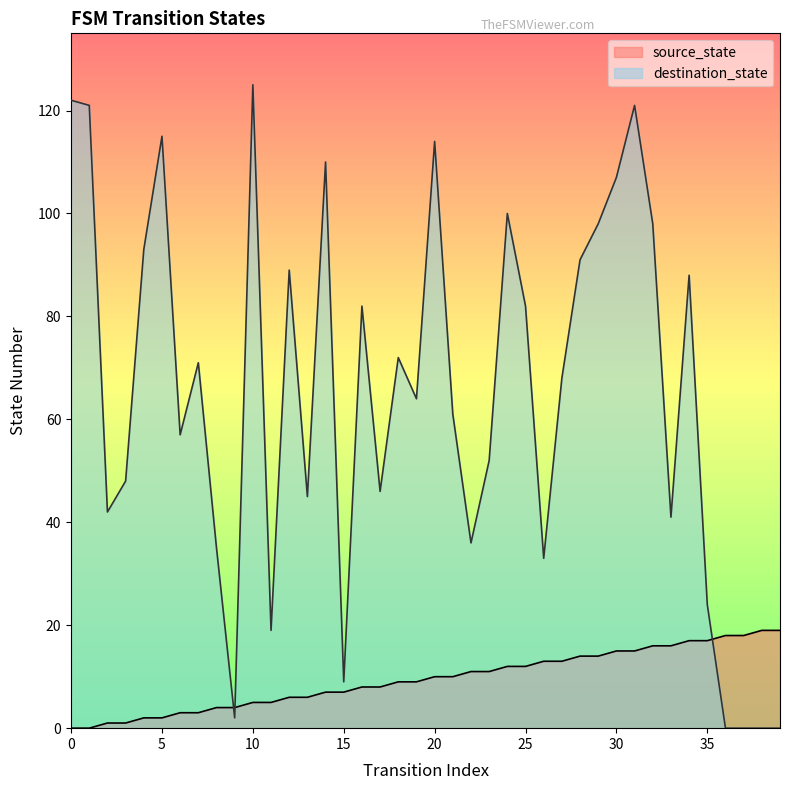

What are all the series names shown in the legend?

source_state, destination_state